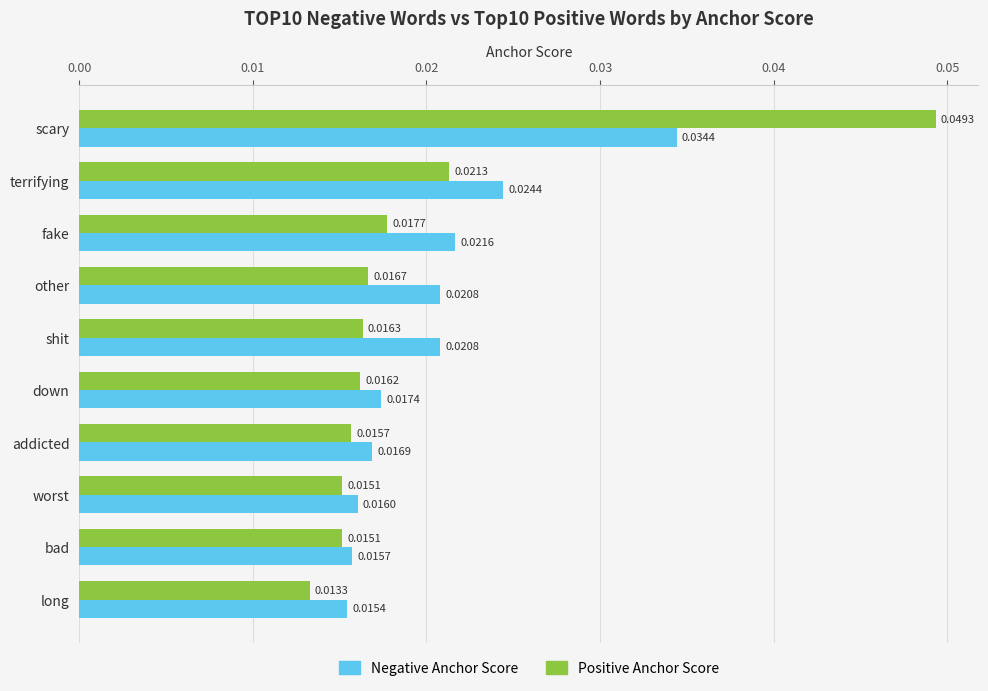

At which label does Positive Anchor Score reach its peak?

scary